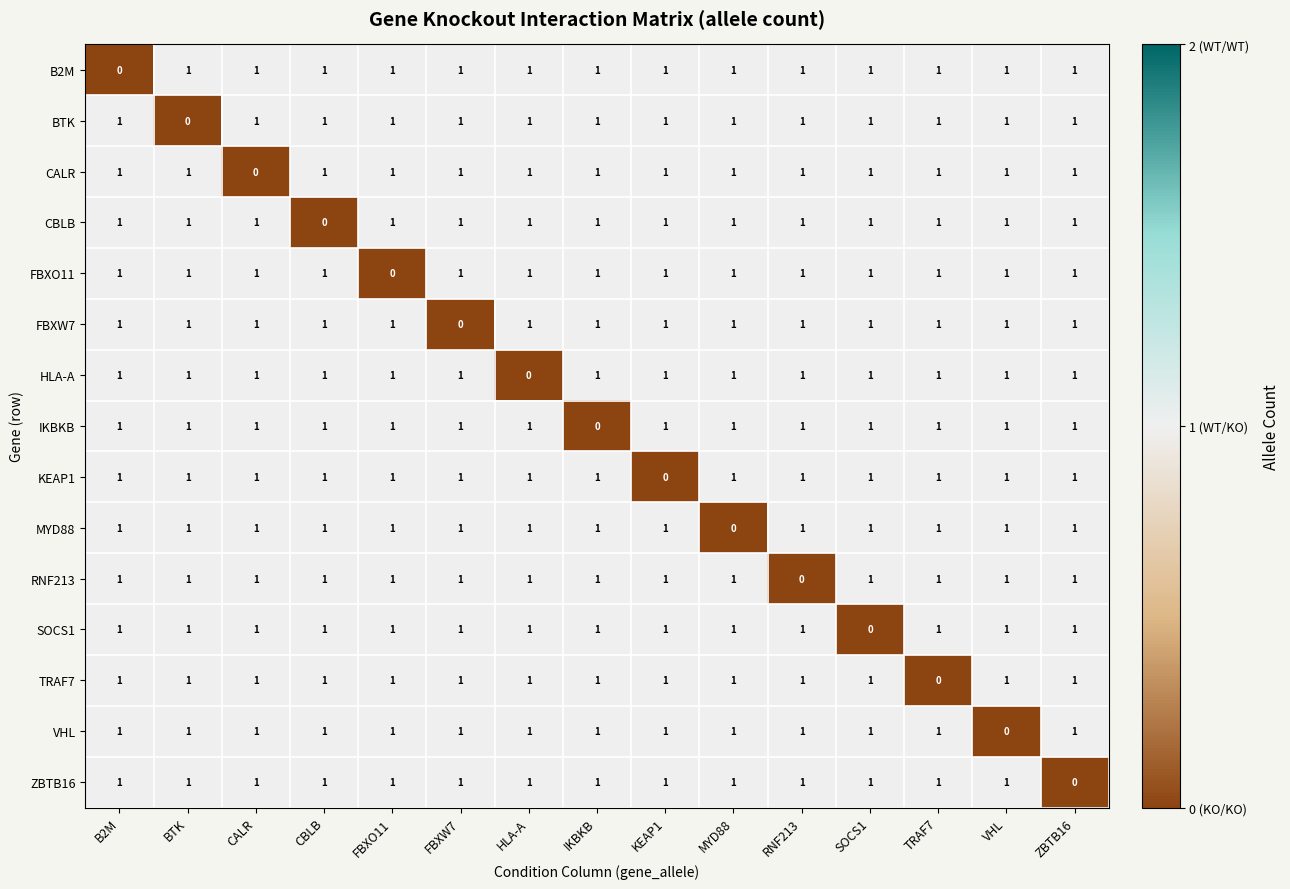

Count the number of data series in this chart.

15